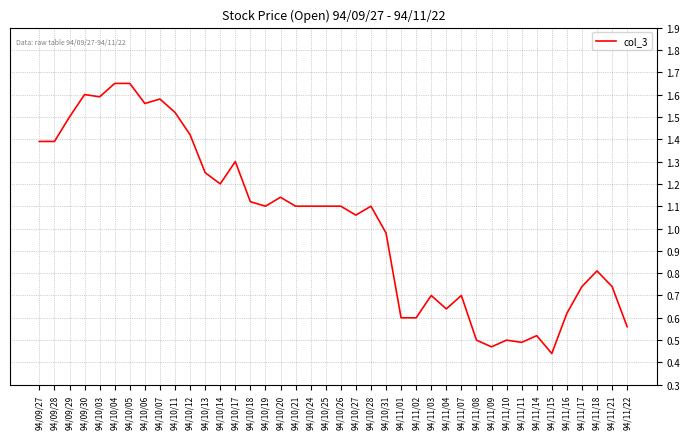

How many lines are shown in the chart?

1